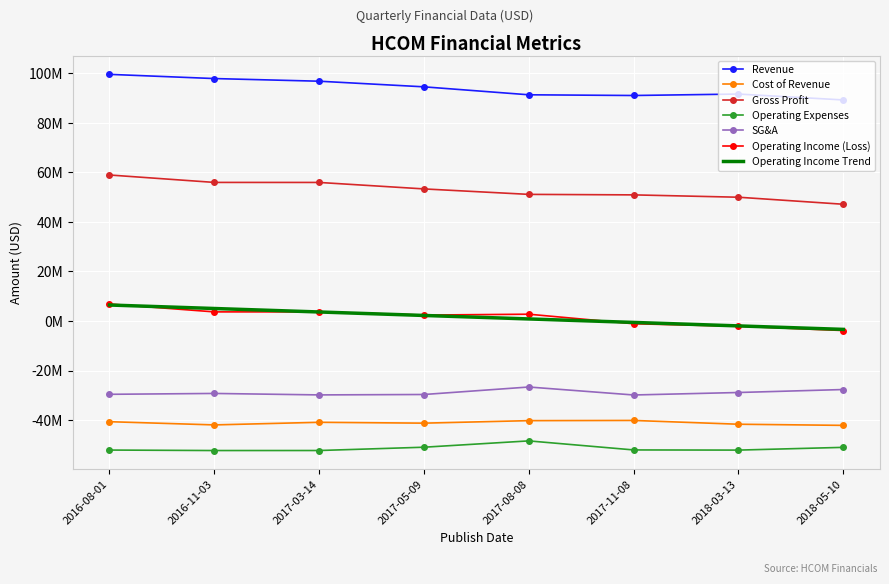

Which label corresponds to the smallest value in the chart?

2016-11-03